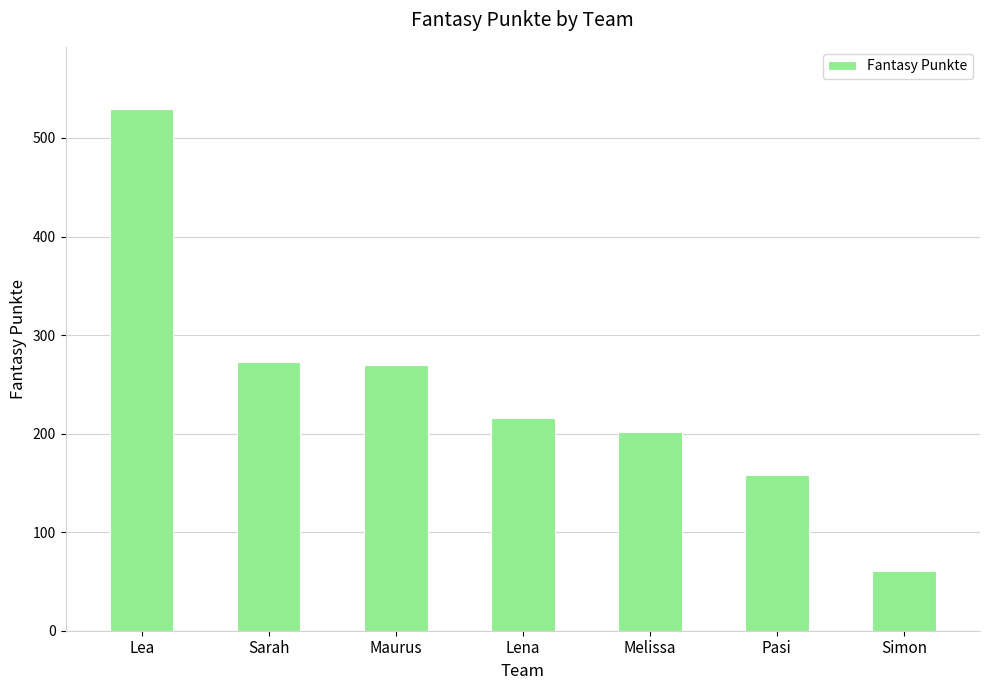

The chart shows a value of 158 at Pasi. True or false?

True